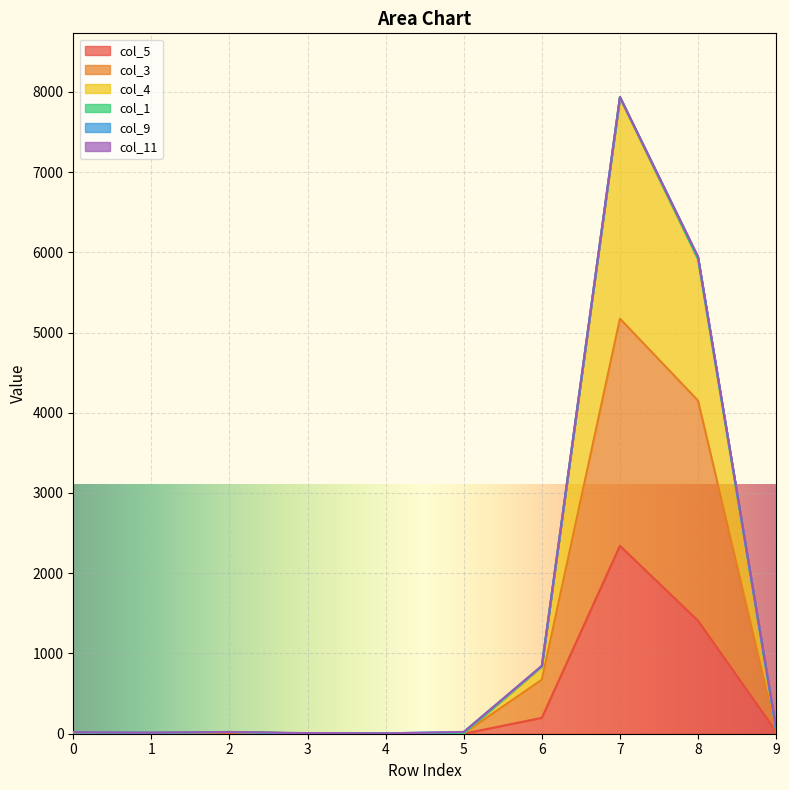

At which category is the sum across all series the highest?

7